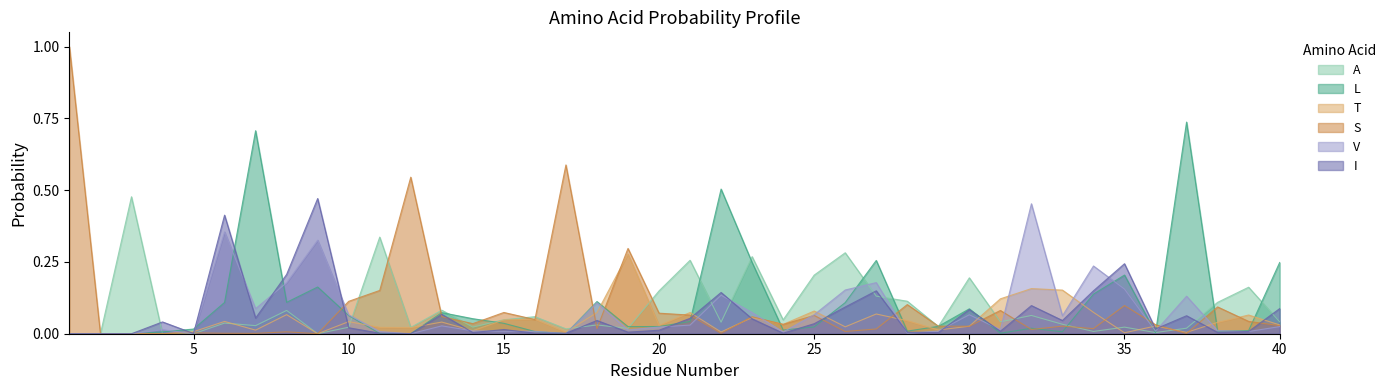

Where do T and L first cross each other?

10 and 11